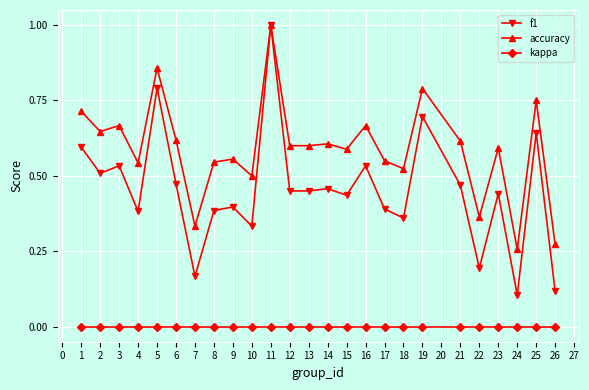

True or false: kappa and accuracy intersect in this chart.

False